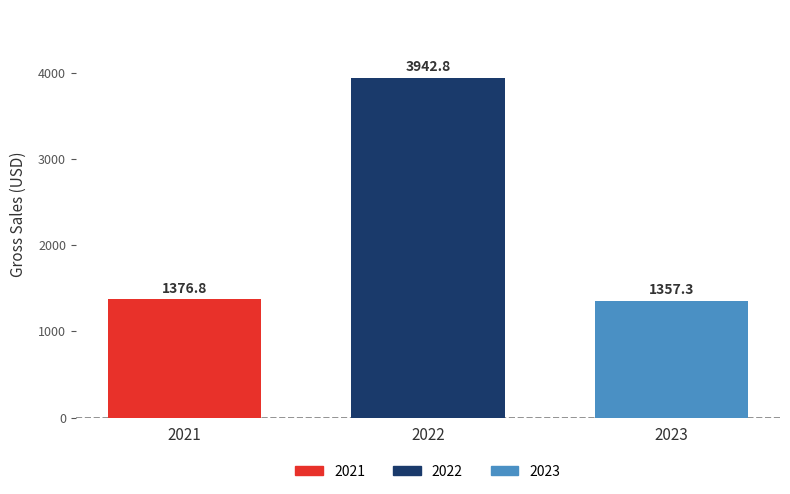

Are the bars grouped side by side (vs. stacked)?

No